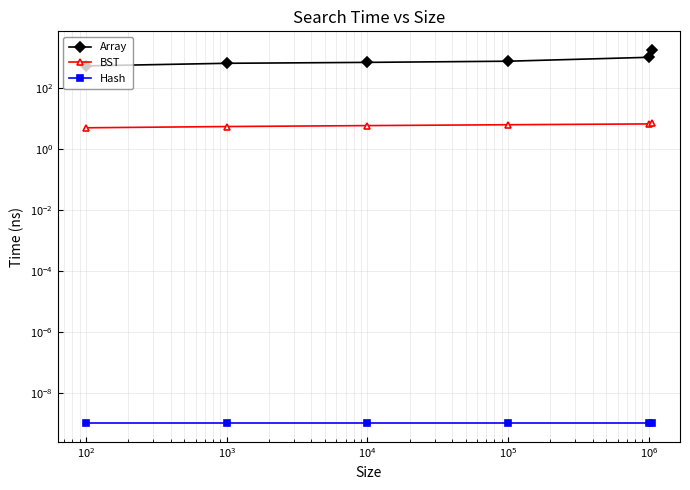

What is the value of the BST point at the 2nd from the left?

5.5